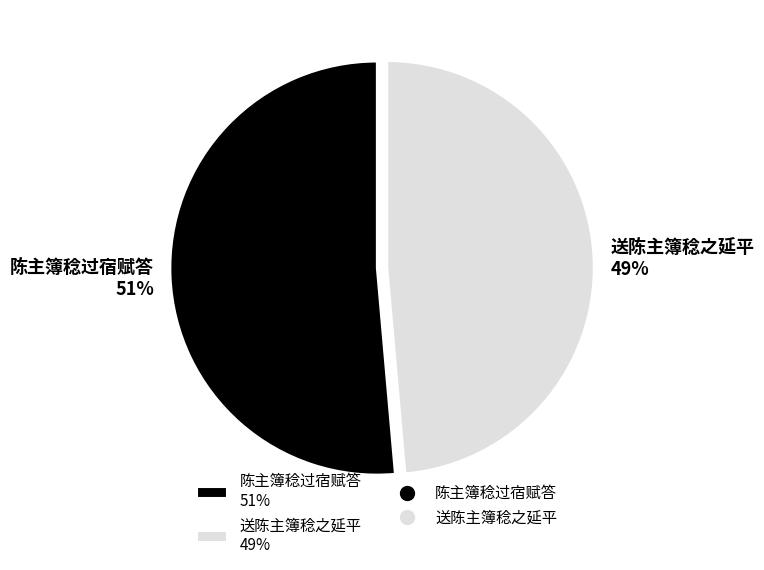

Which has a higher value, 陈主簿稔过宿赋答 or 送陈主簿稔之延平?

陈主簿稔过宿赋答